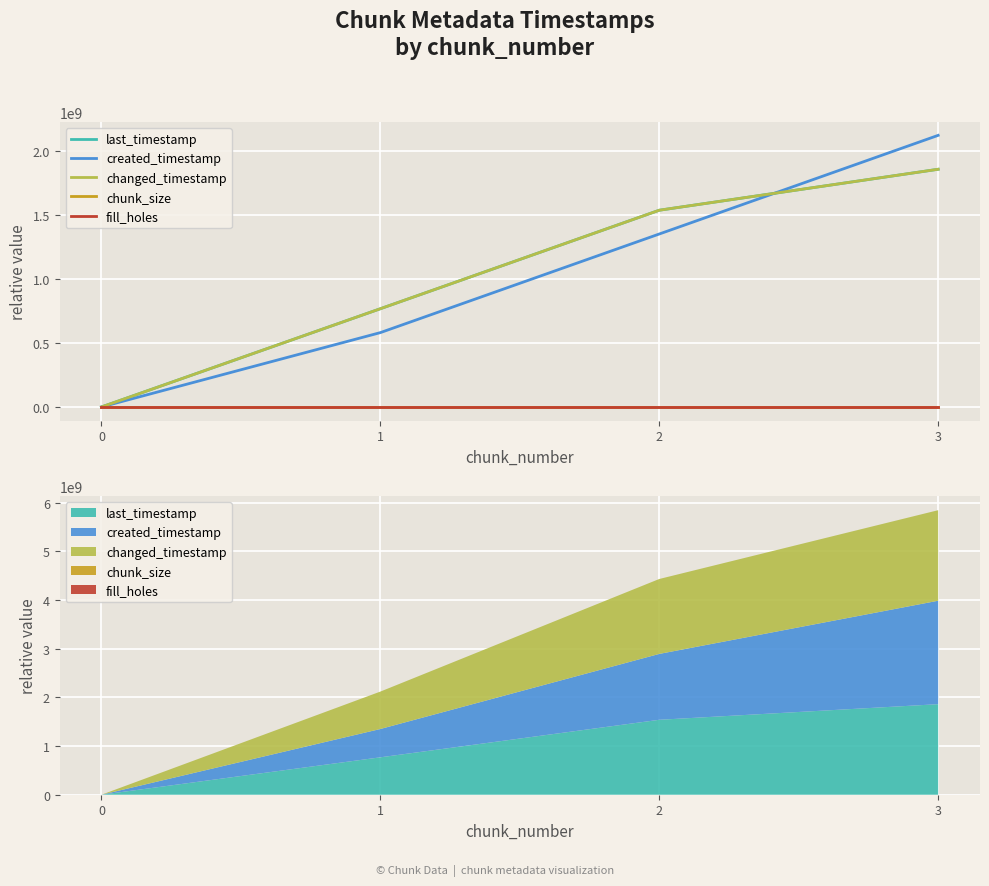

What is the difference between the changed_timestamp values at 3 and 1?

1091404661